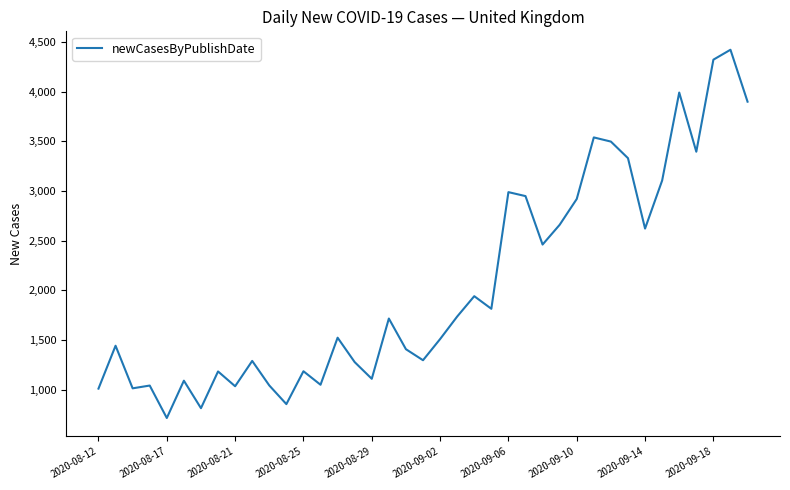

What is the average value?

2055